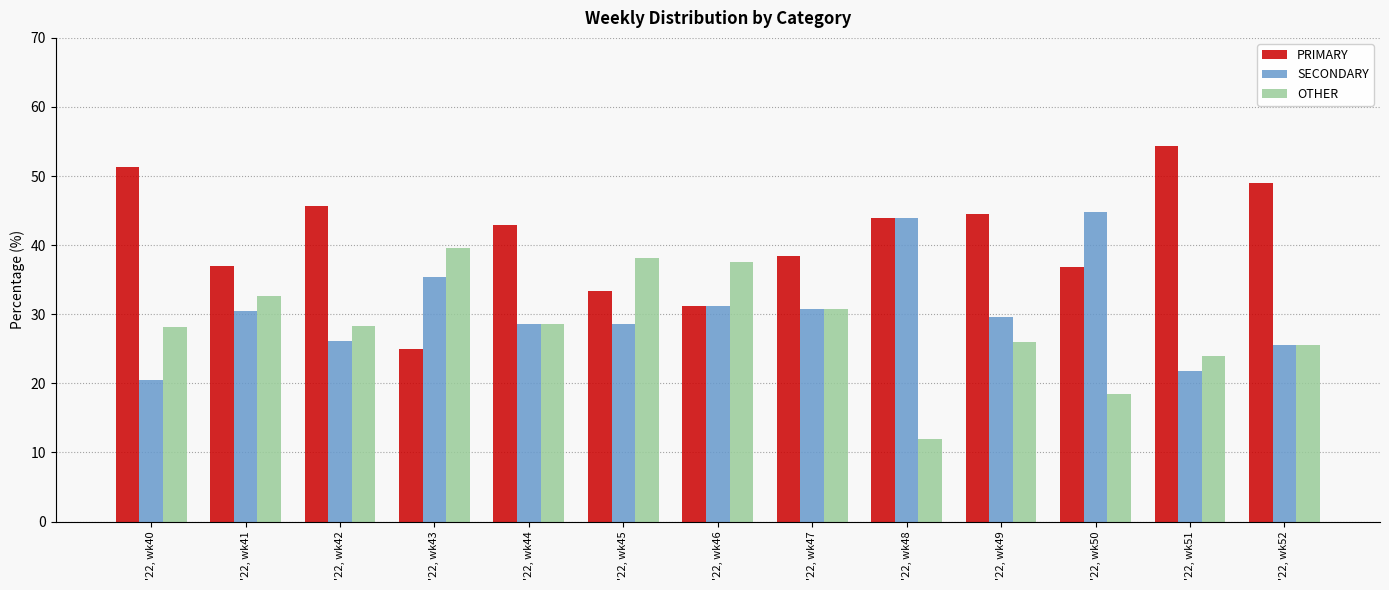

List the series in order of their peak value, highest first.

PRIMARY, SECONDARY, OTHER